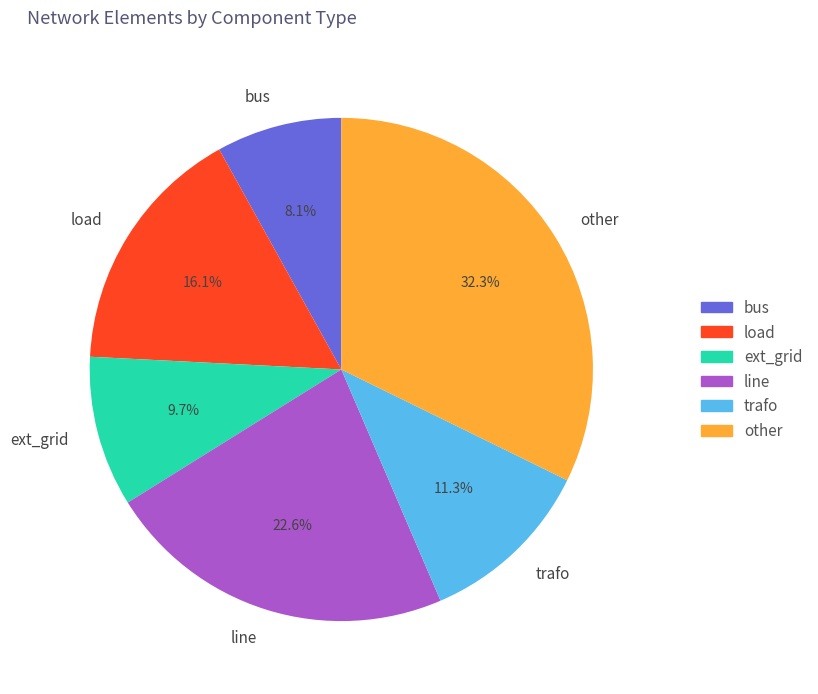

To the nearest percent, what portion does line represent?

23%